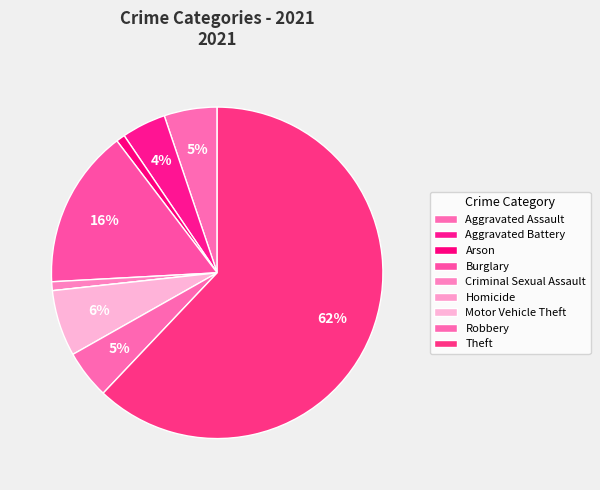

How many segments does this pie chart have?

9